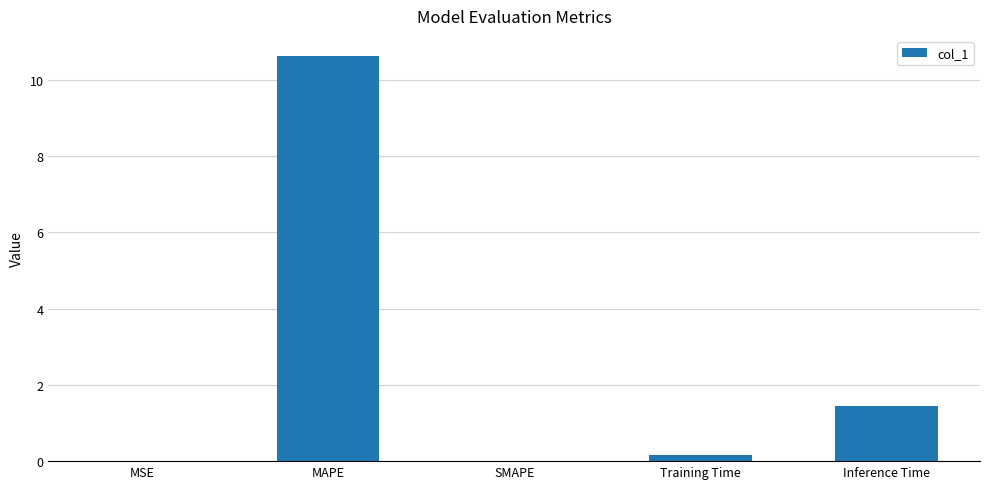

The value at MAPE is 6.8. True or false?

False